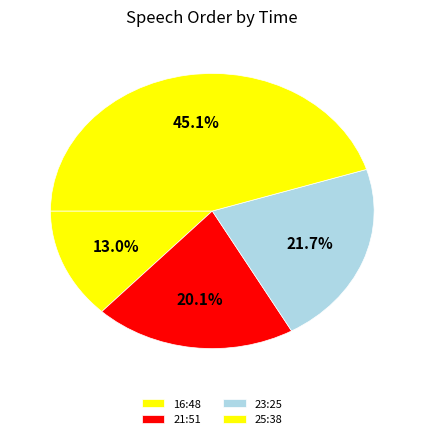

Count the number of slices in the pie.

4